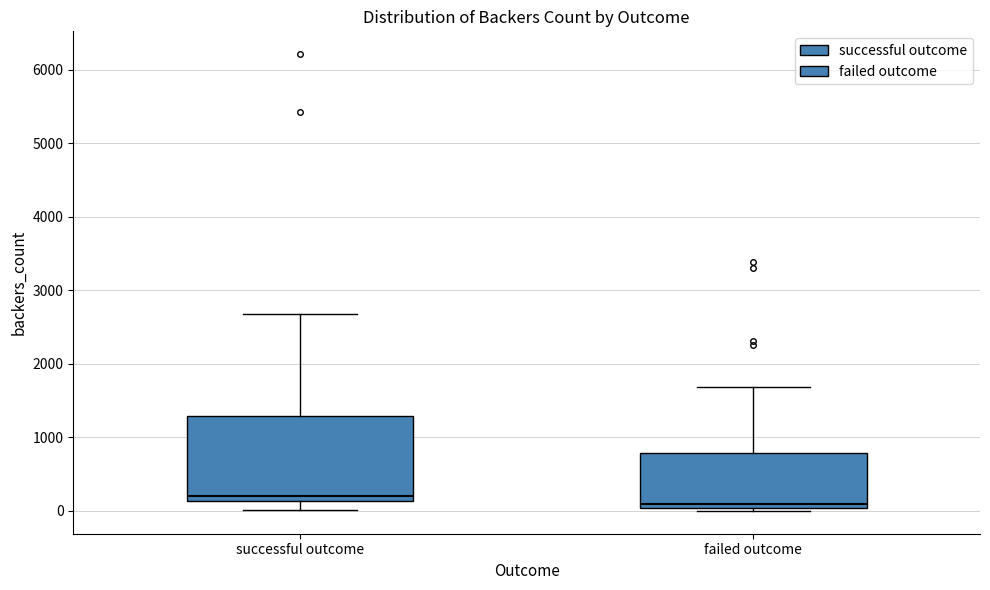

Reading left to right, transcribe this box plot: for each box, give where its median line is, the range the box spans, and where its two whiskers end, as read against the y-axis. The values are not printed on the chart, so give them approximately, as read against the axis.

successful outcome: median 200, box 100 to 1300, whiskers 0 to 2700
failed outcome: median 100, box 0 to 800, whiskers 0 (just below the box's lower edge) to 1700